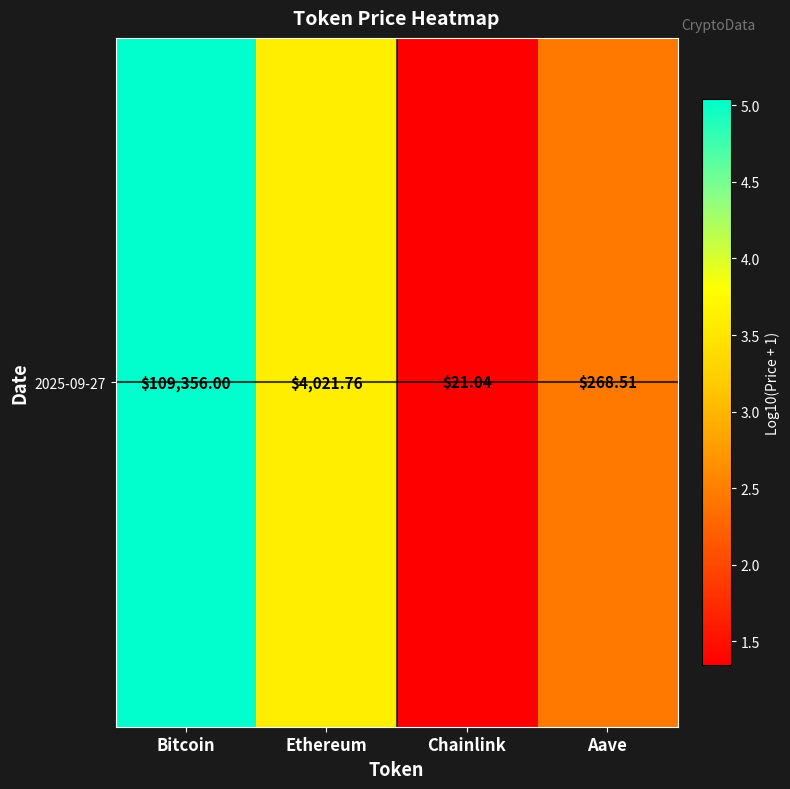

Count the number of data series in this chart.

1